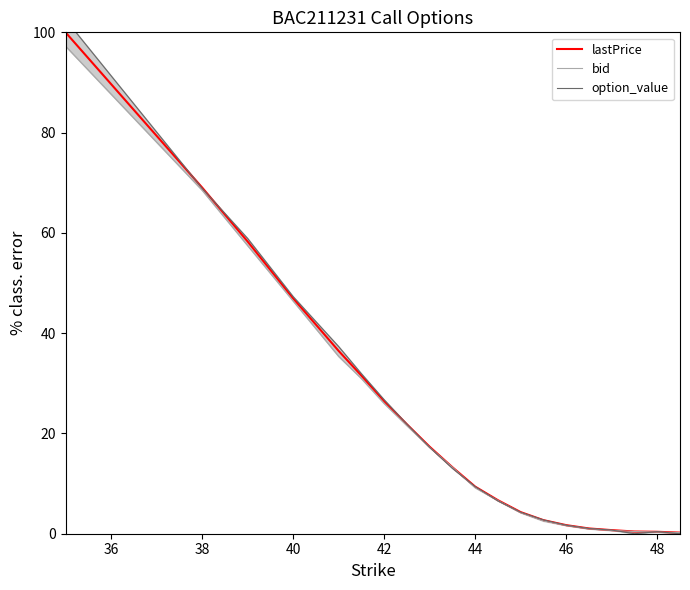

What is the maximum value for lastPrice?

100.0